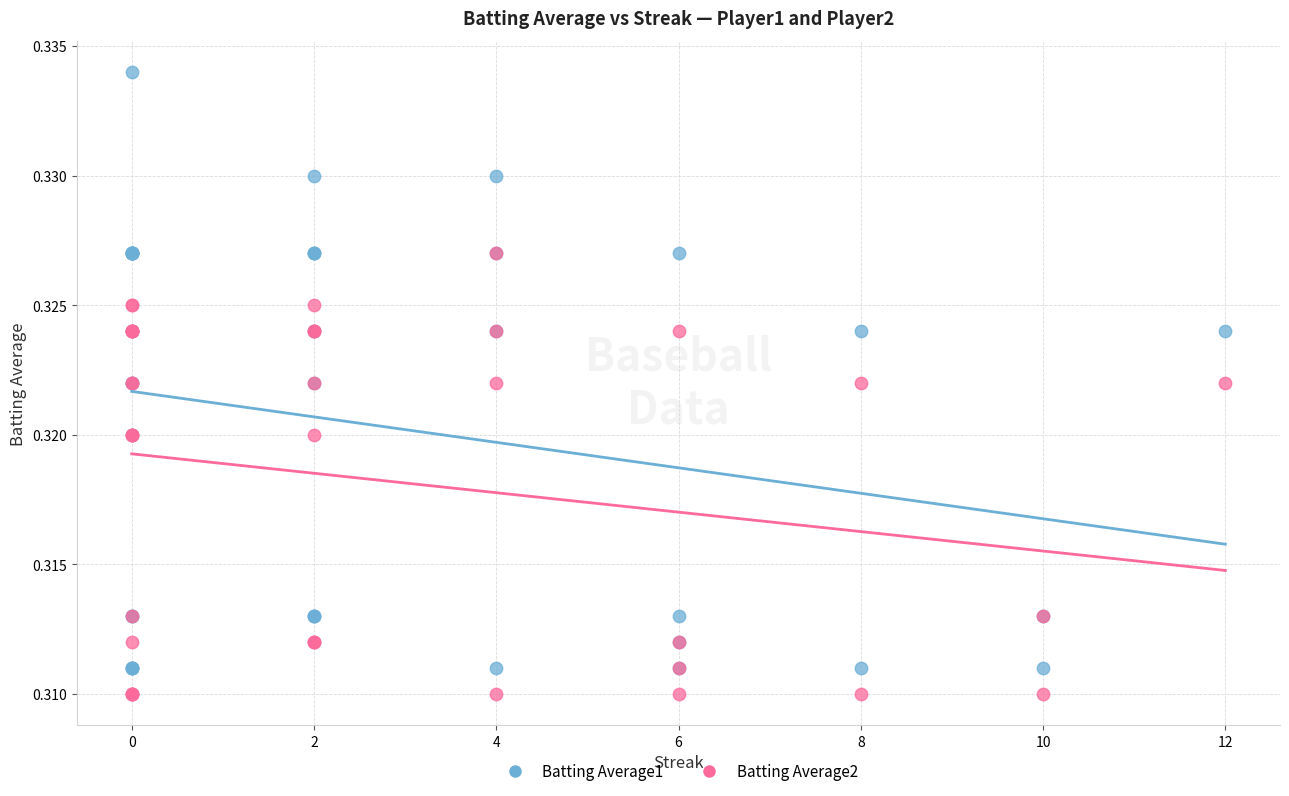

Which series reaches the minimum Y coordinate?

Batting Average2